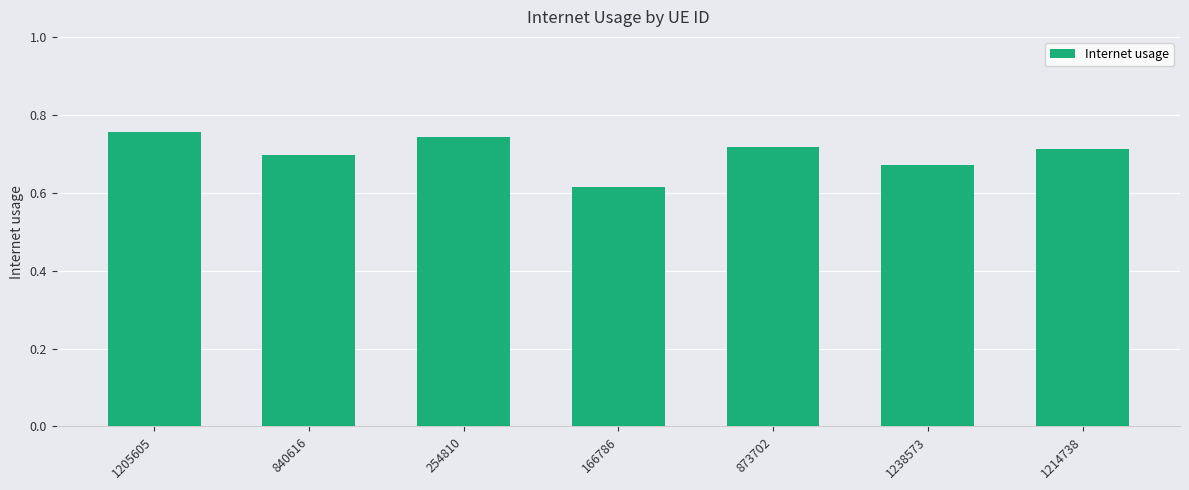

Count the values in the range 0 to 1.

7